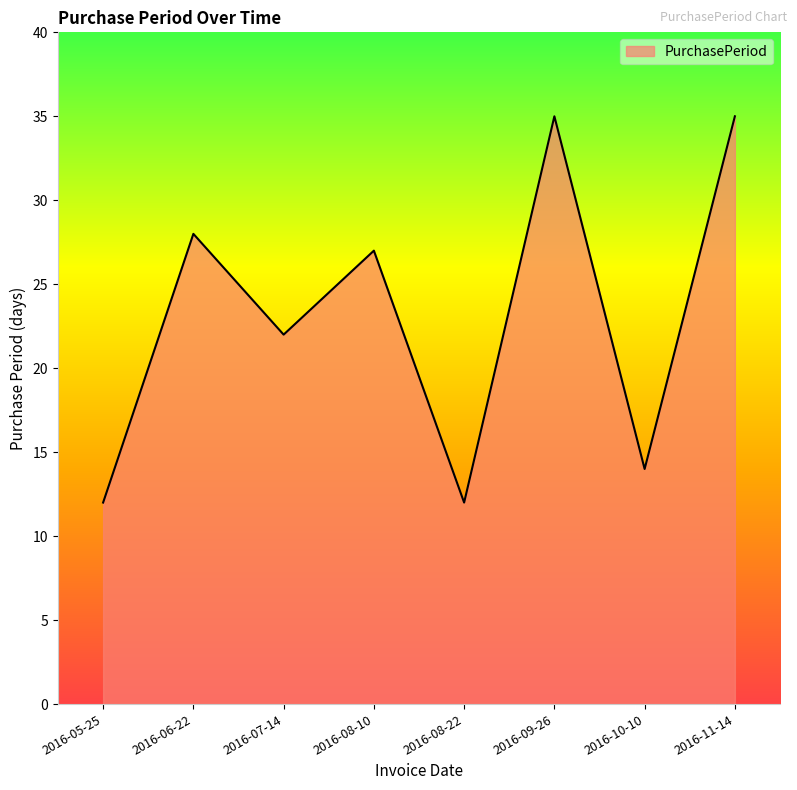

Reading right to left, what are all the values shown in this chart?

35	14	35	12	27	22	28	12